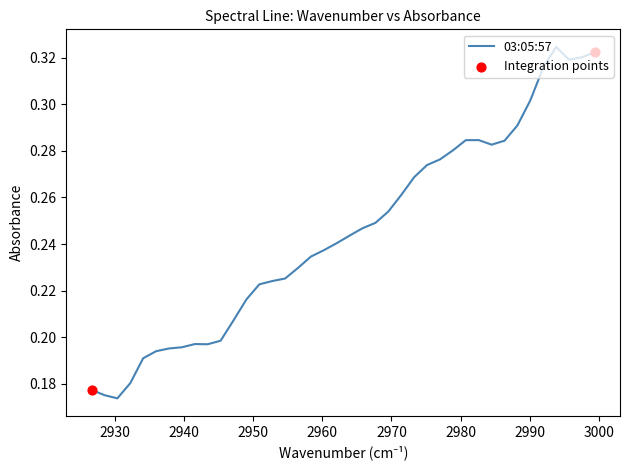

Between 2952.77242373618 and 2950.90829973129, which is larger?

2952.77242373618